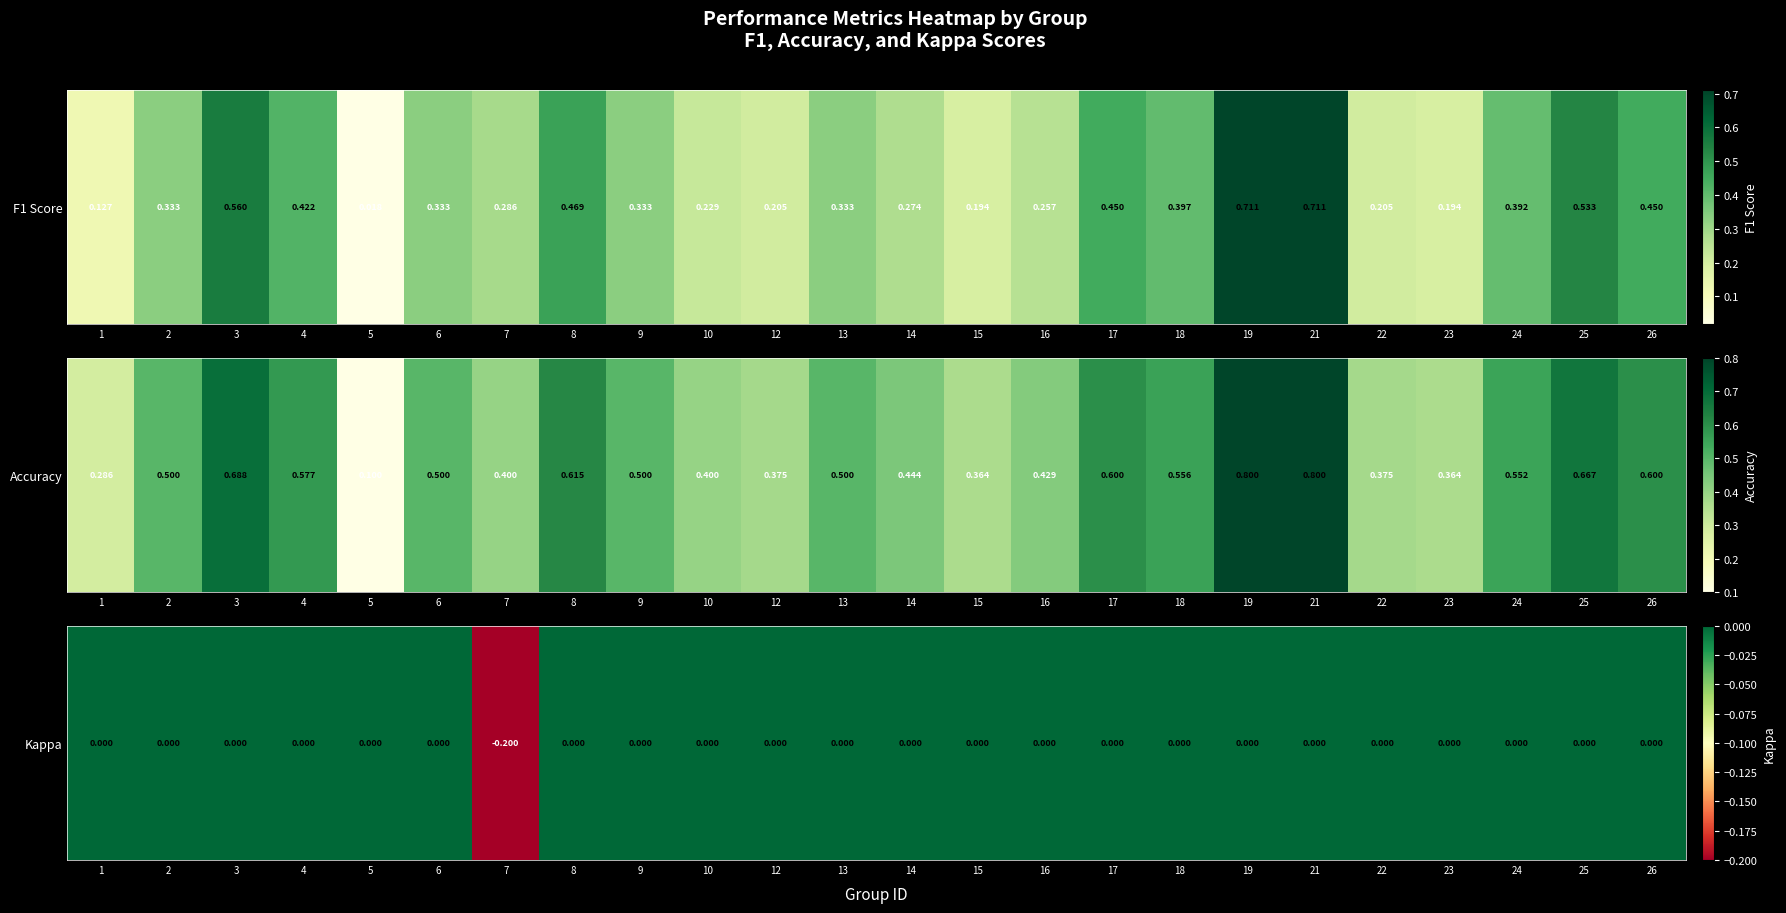

Which has a higher value, 24 or 3?

24